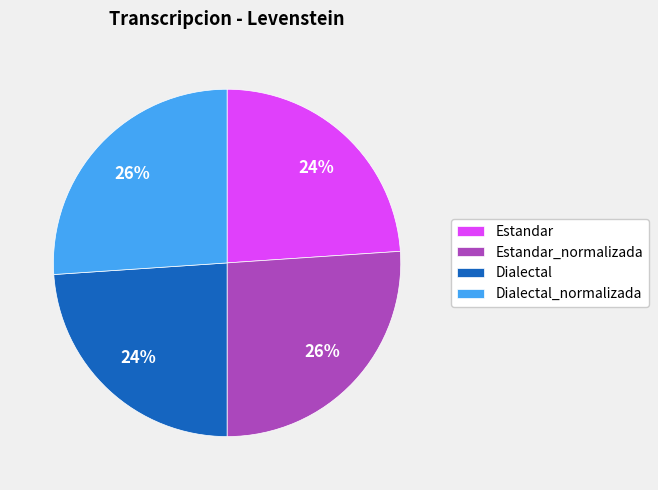

Does Estandar_normalizada represent more than half of the total?

No